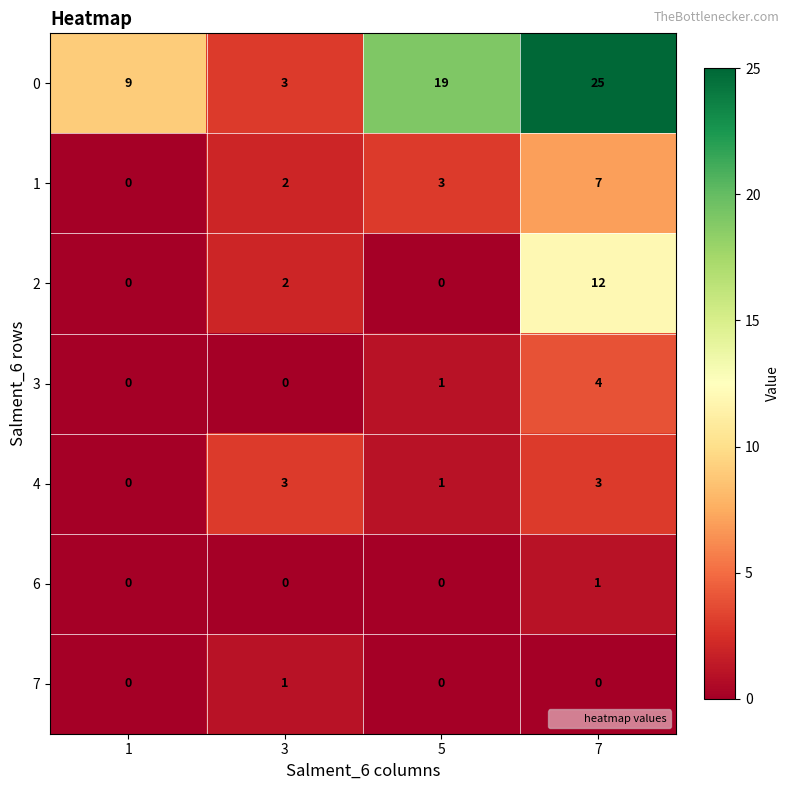

Which series has the largest total across all categories?

0